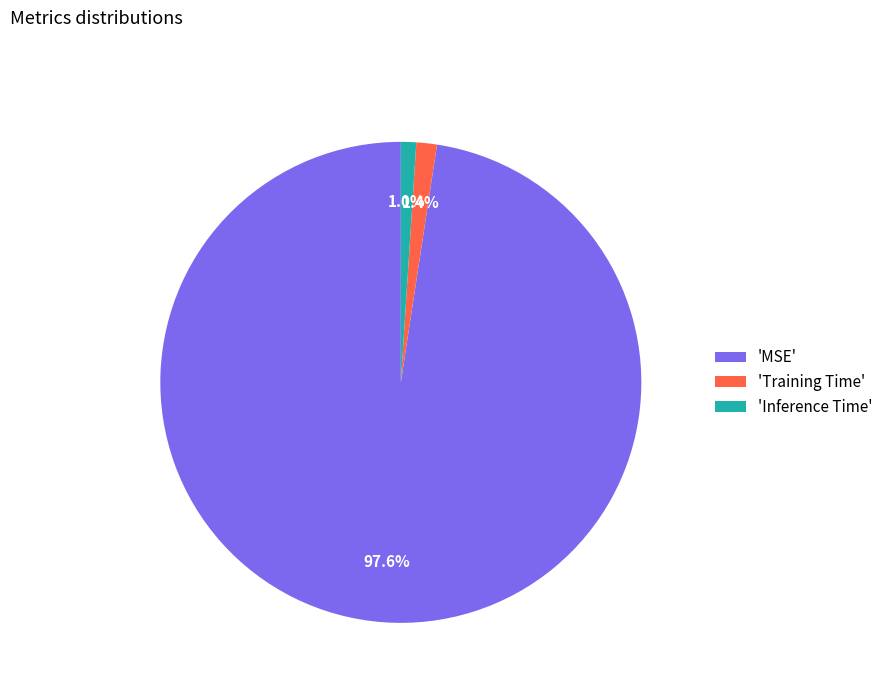

Combined, what portion of the pie is 'Training Time' and 'Inference Time'?

2.4%